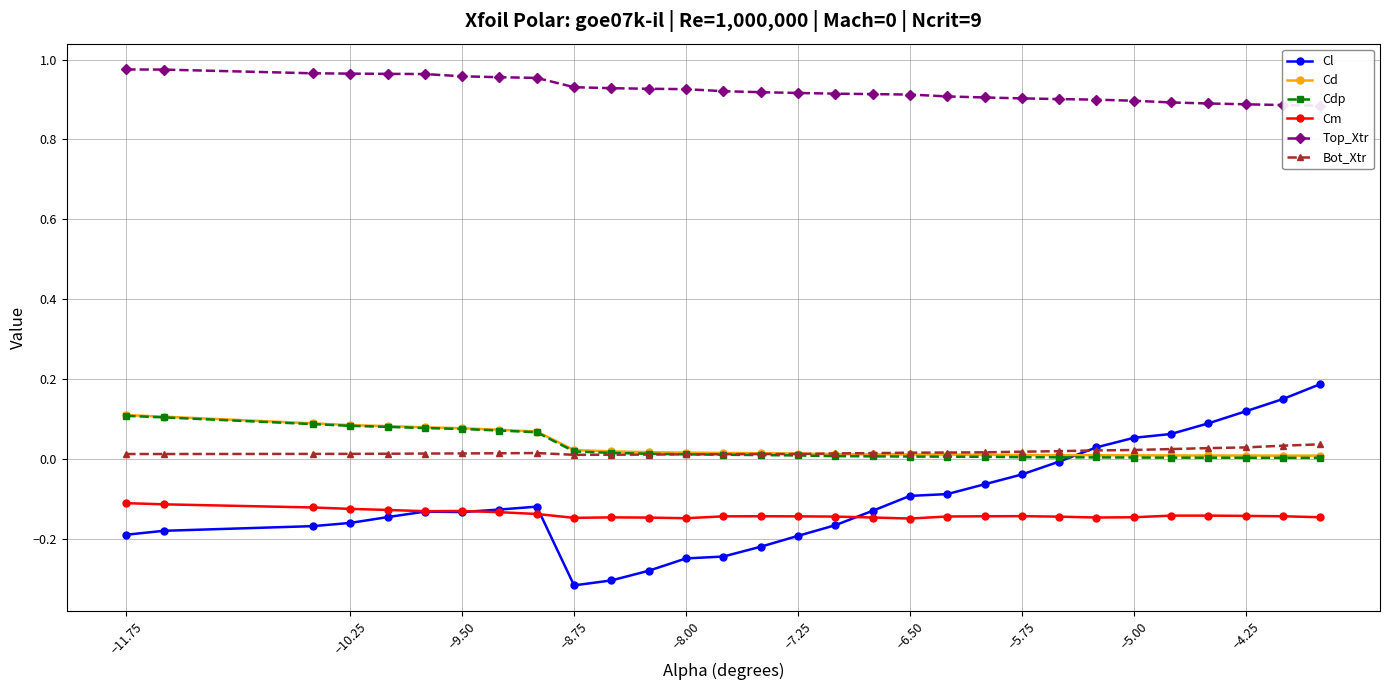

List the series in order of their peak value, lowest first.

Cm, Bot_Xtr, Cdp, Cd, Cl, Top_Xtr